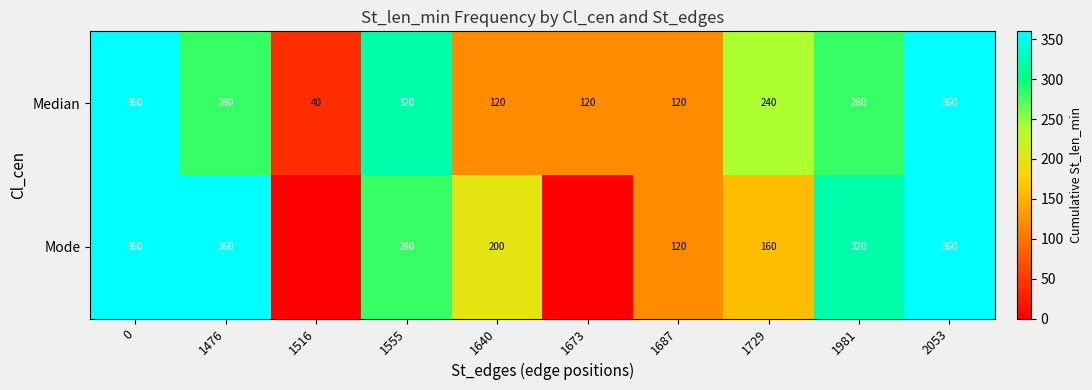

What is the difference between the maximum and minimum values in the Median series?

320